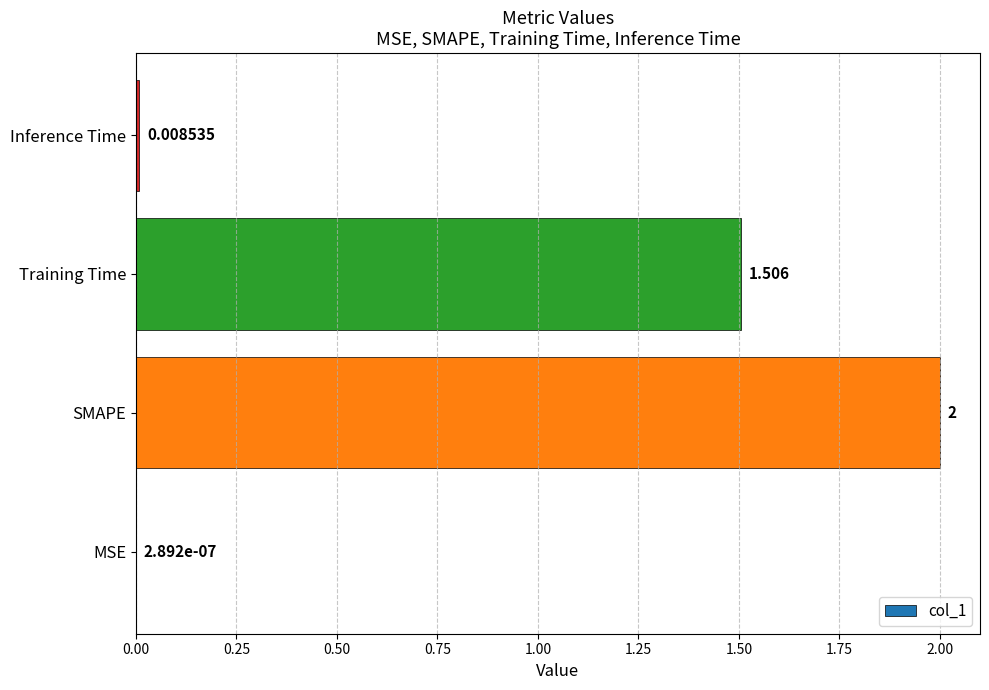

What is the average value?

0.9